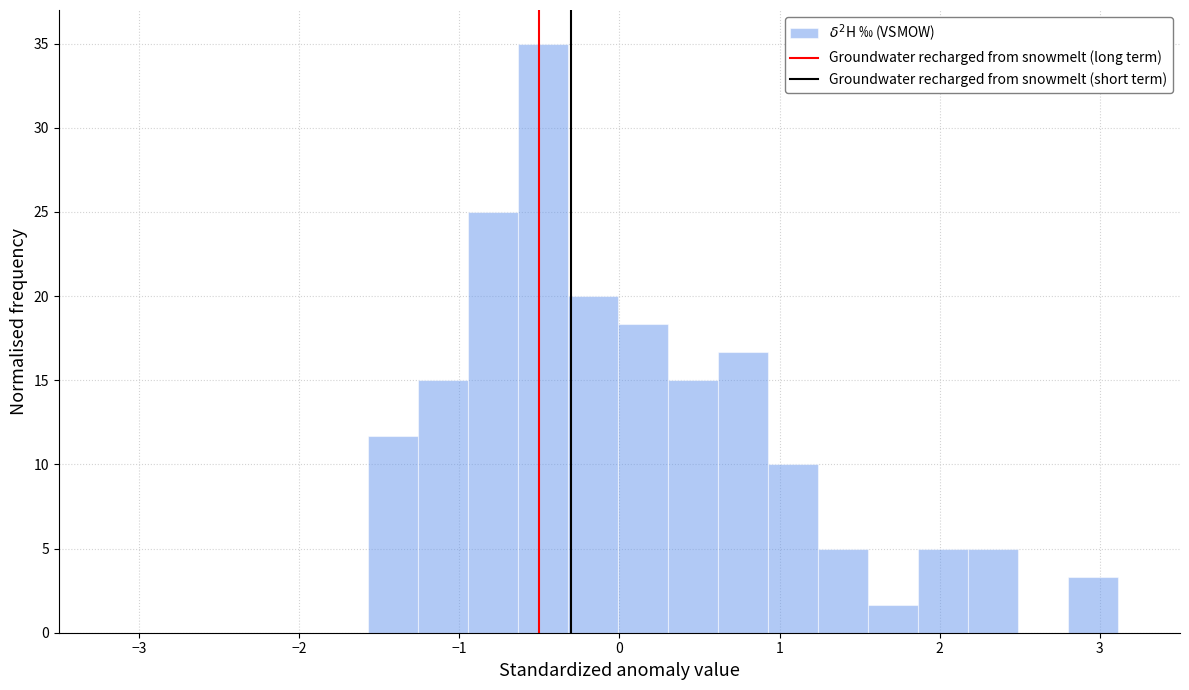

Around what value on the x-axis is the tallest bar? Give the approximate position of its centre, as read against the axis.

-0.5